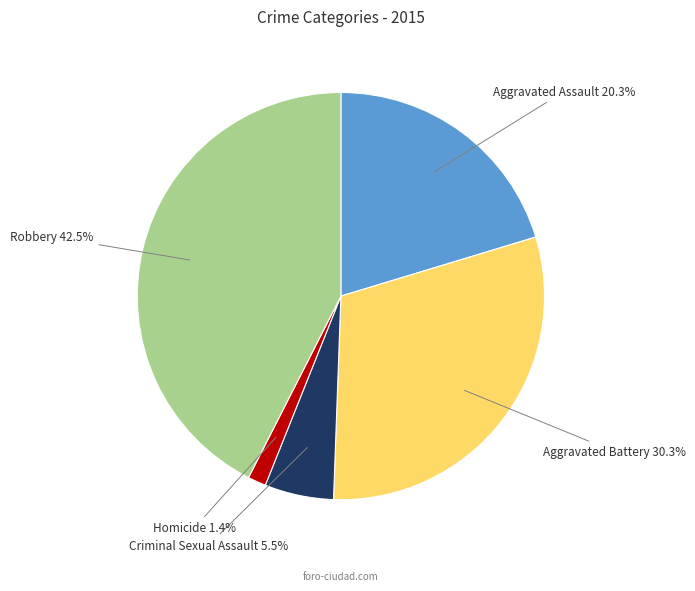

Is there any slice that represents more than half of the pie?

No